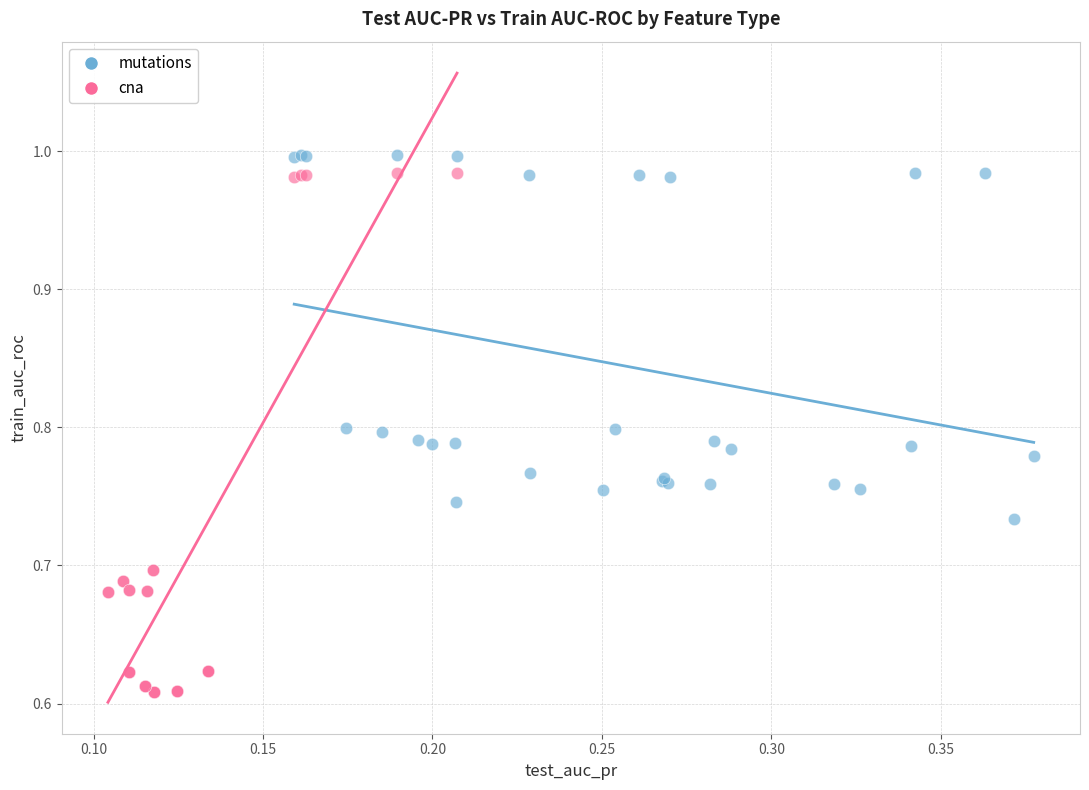

Which series has the widest spread of Y values?

cna